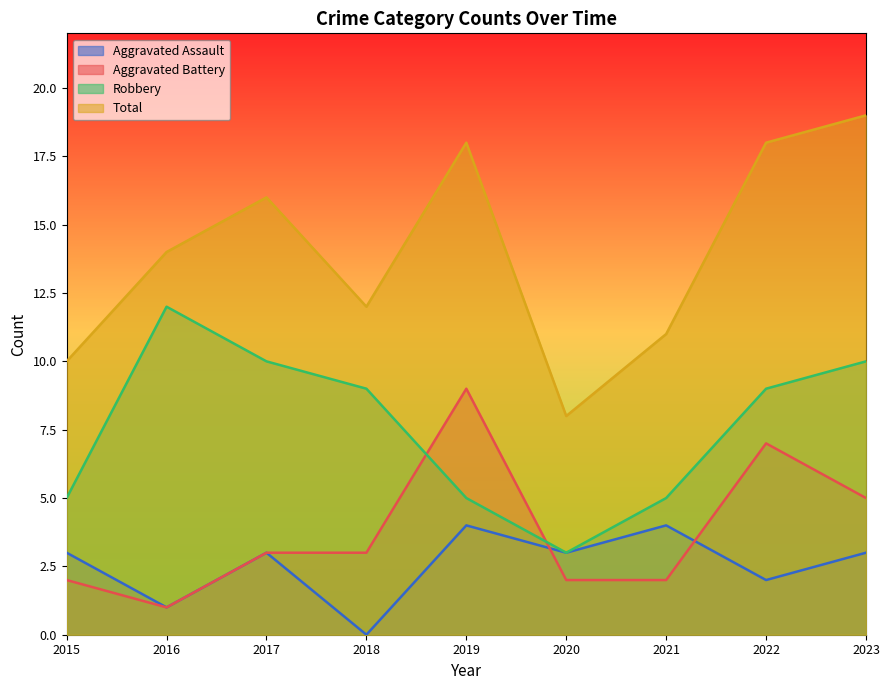

True or false: Aggravated Battery and Aggravated Assault intersect in this chart.

True